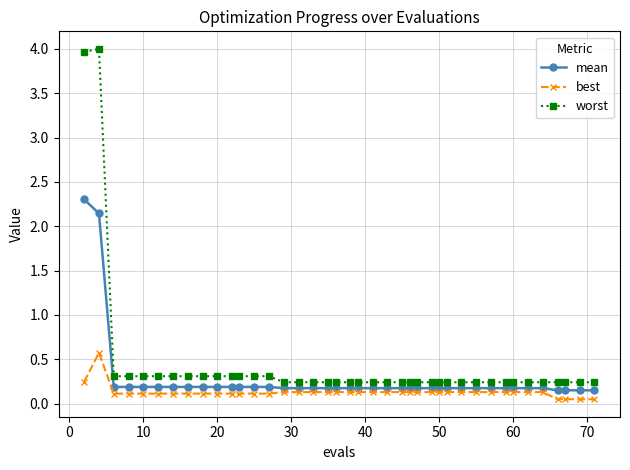

True or false: best has more than 0 interior local peaks.

True